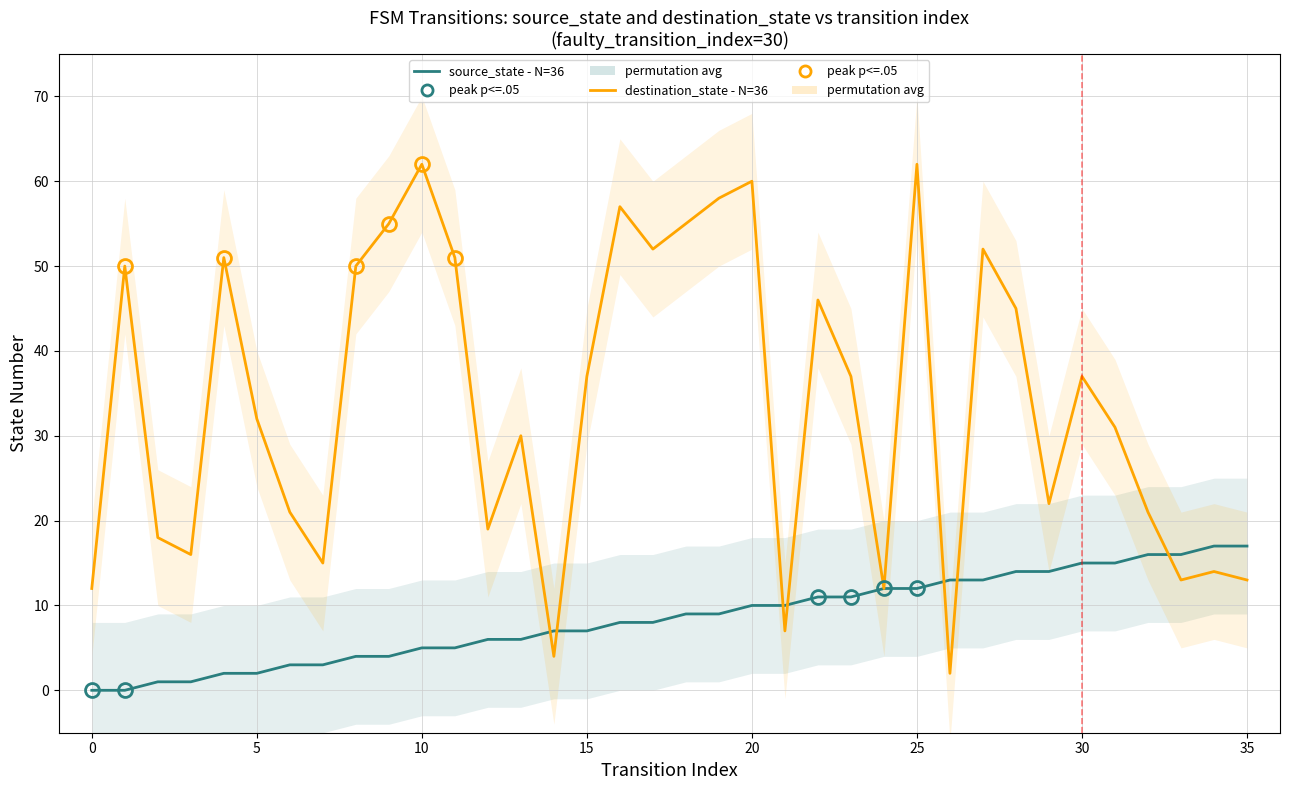

What is the value of the destination_state - N=36 point at the 29th from the left?

45